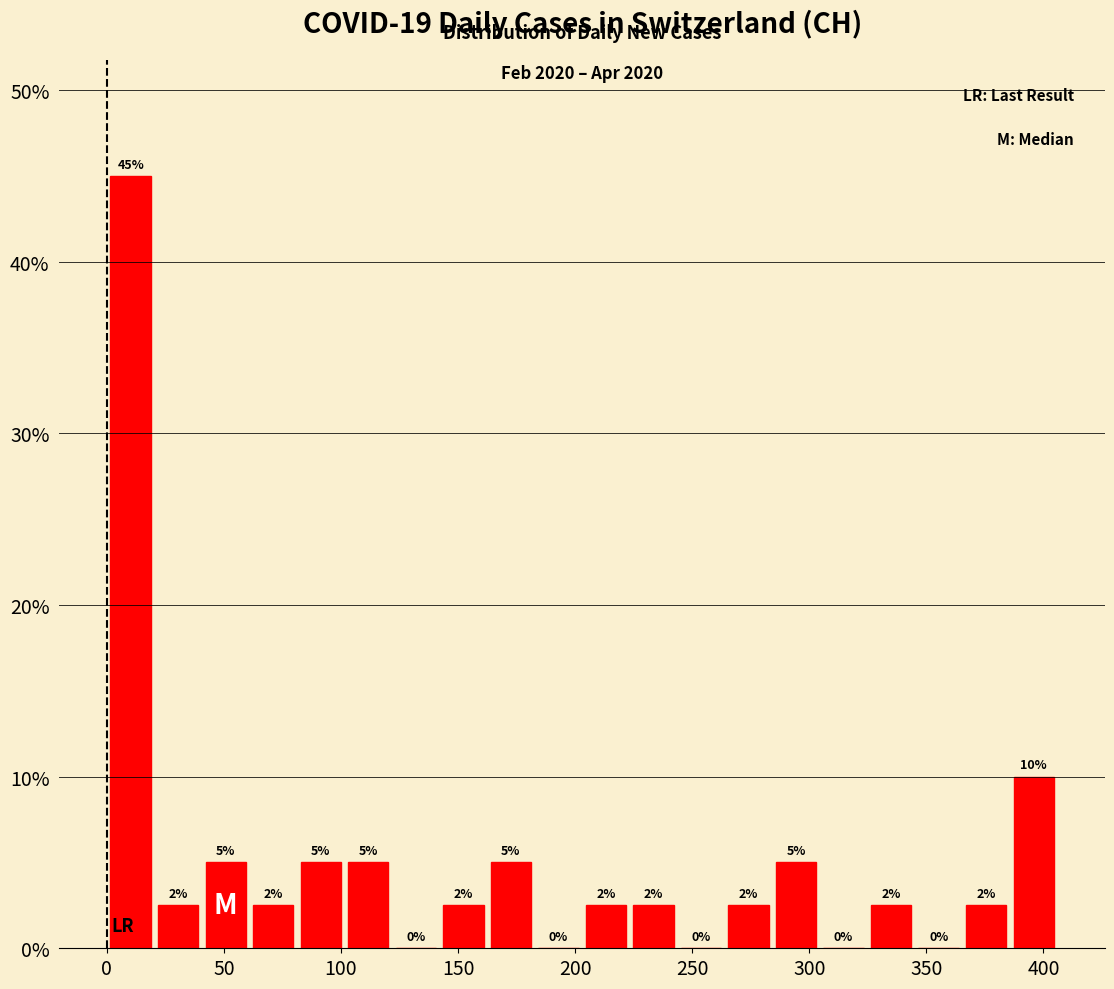

Which range on the x-axis has the tallest bar?

0 to 20